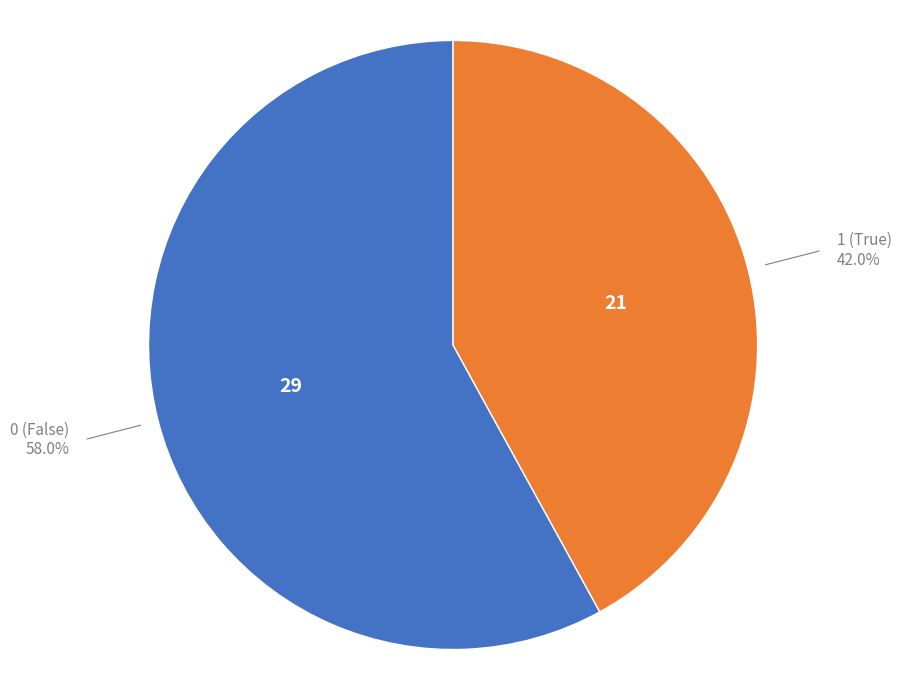

Is 0 the majority of the pie?

Yes